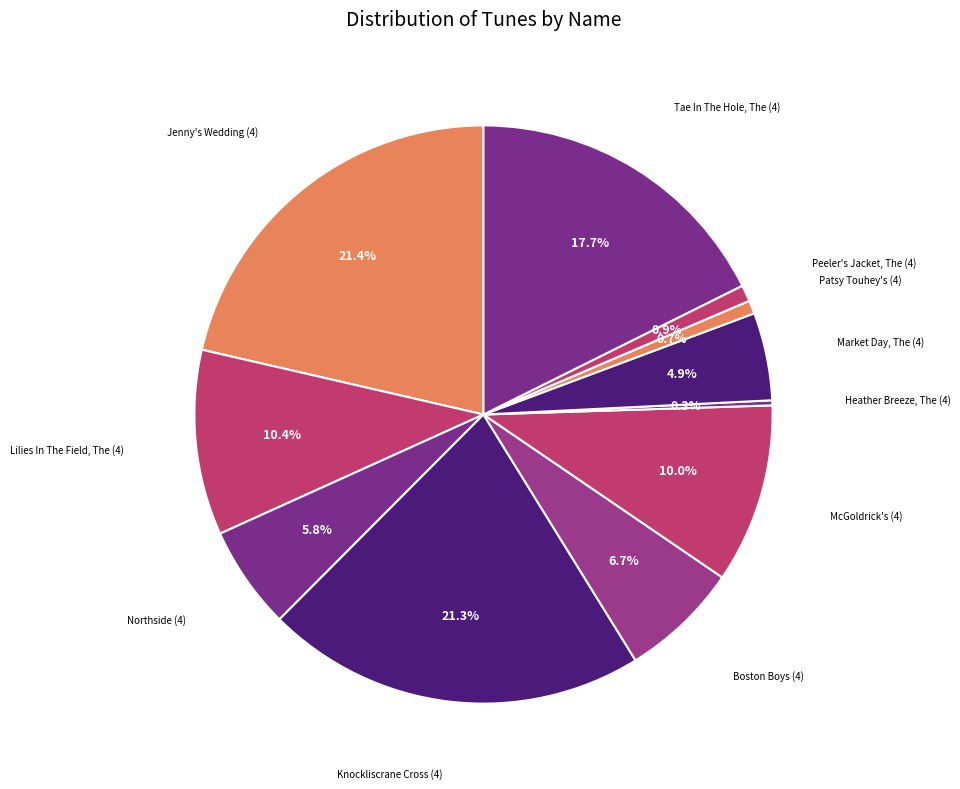

To the nearest percent, what is the difference between the largest and smallest slice percentages?

21%